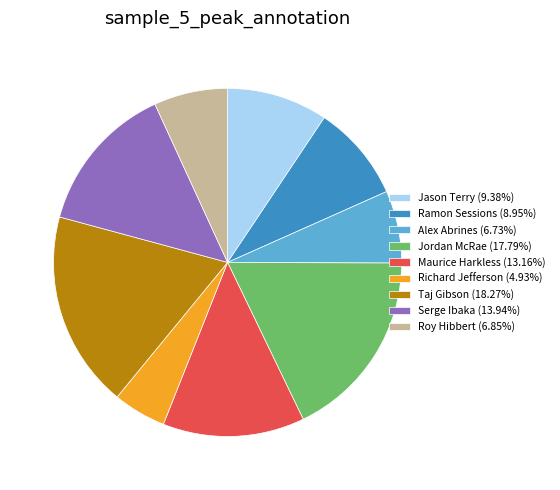

The Richard Jefferson slice represents 12% of the pie. True or false?

False